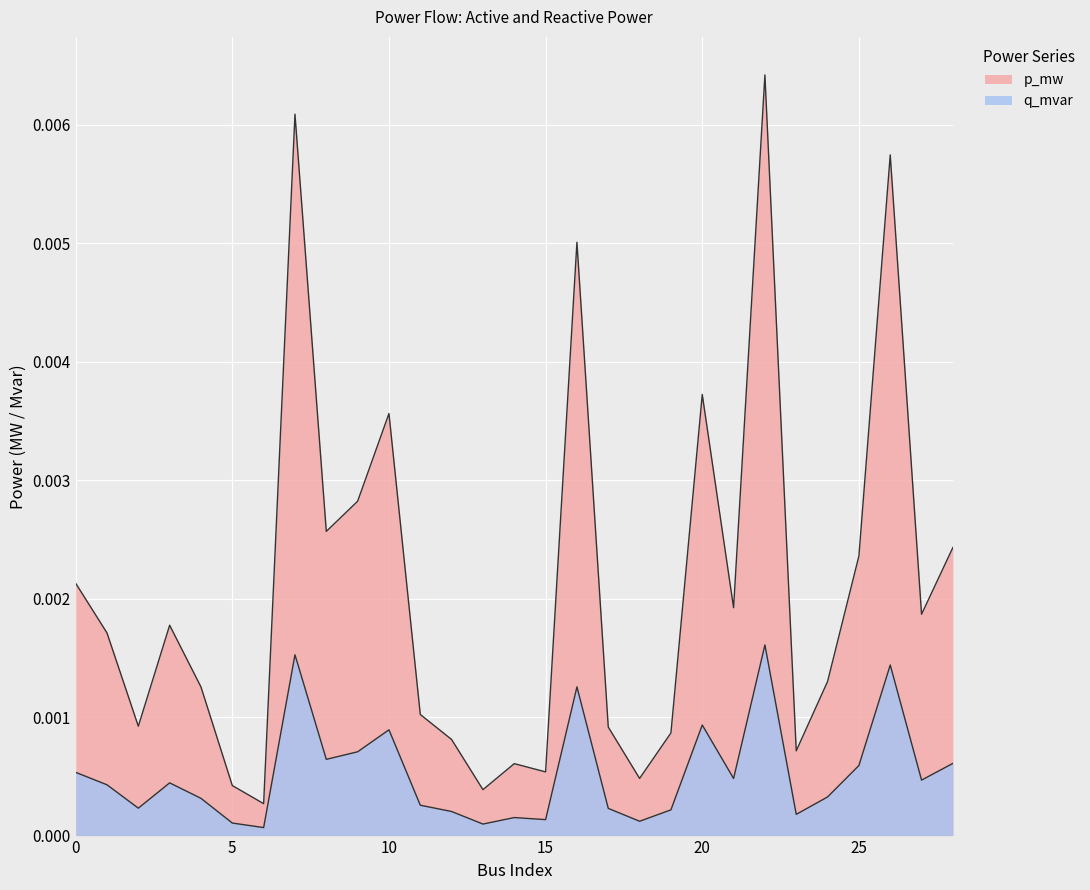

At which category does q_mvar reach its first local peak?

3